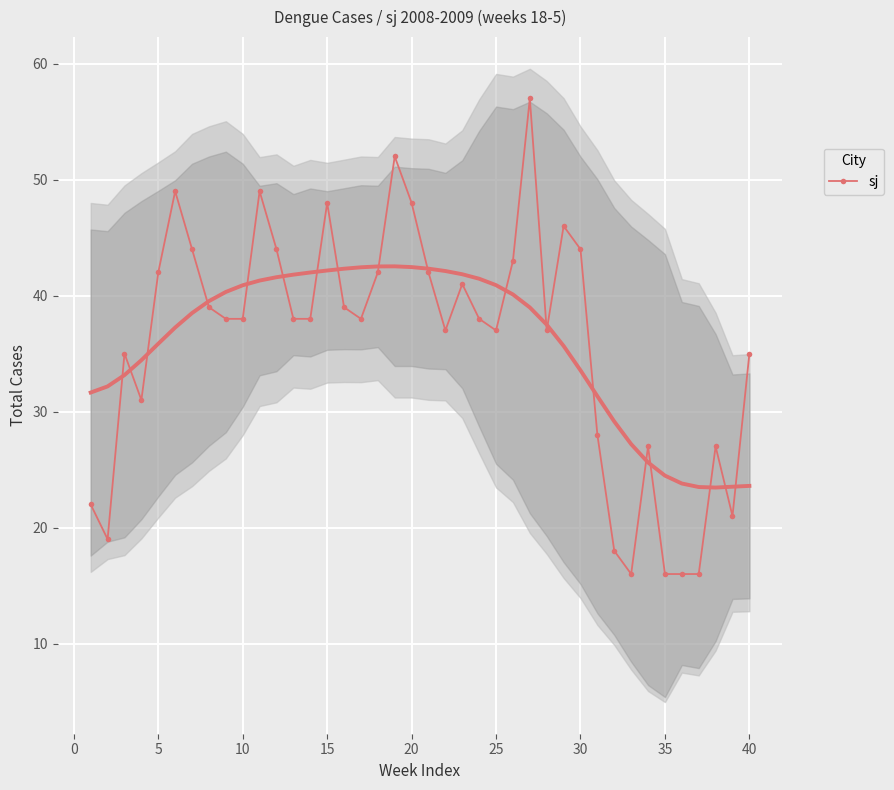

What is the highest value of the sj series?

57